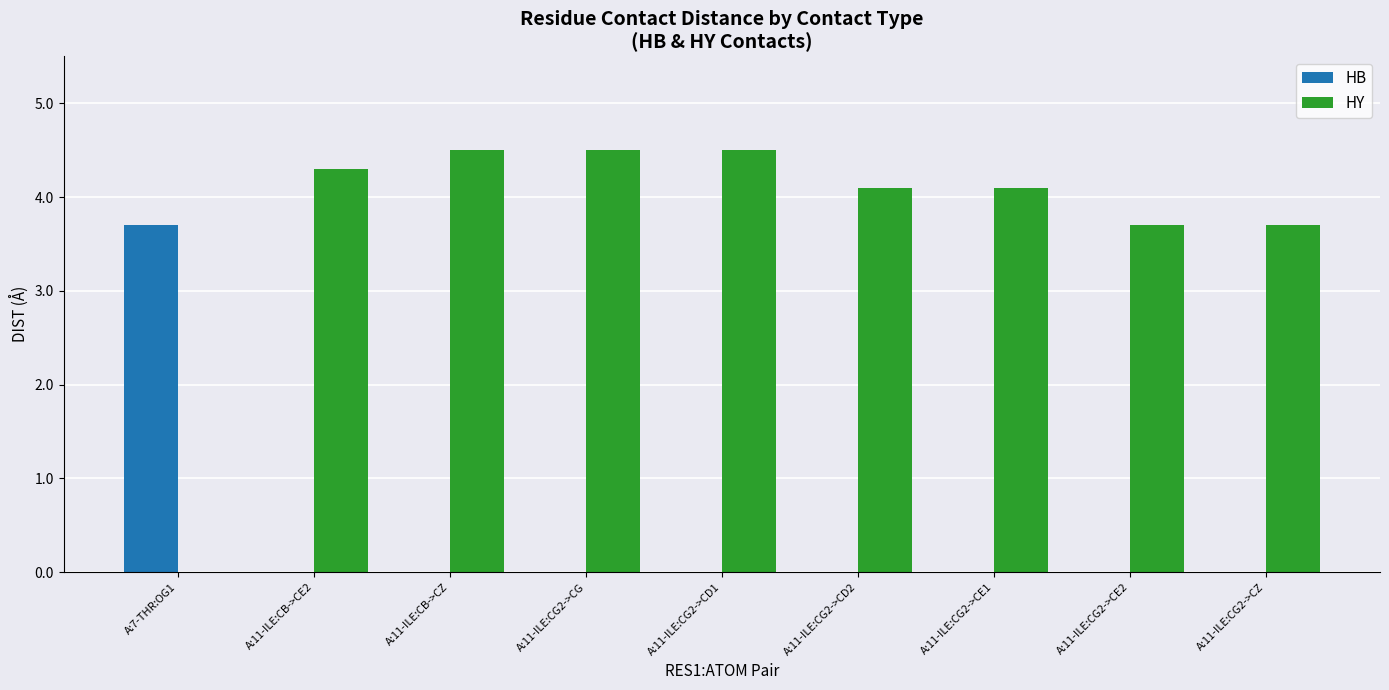

What is the average value of the HY series?

3.7